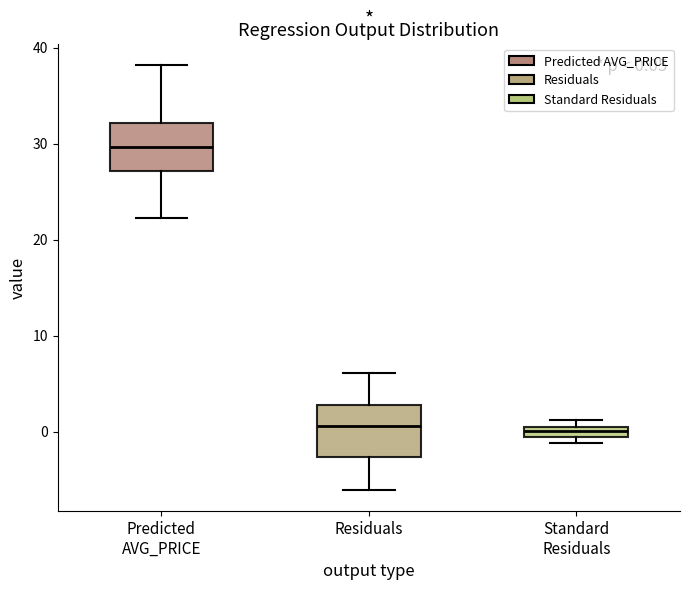

Which box has the highest median line?

Predicted AVG_PRICE